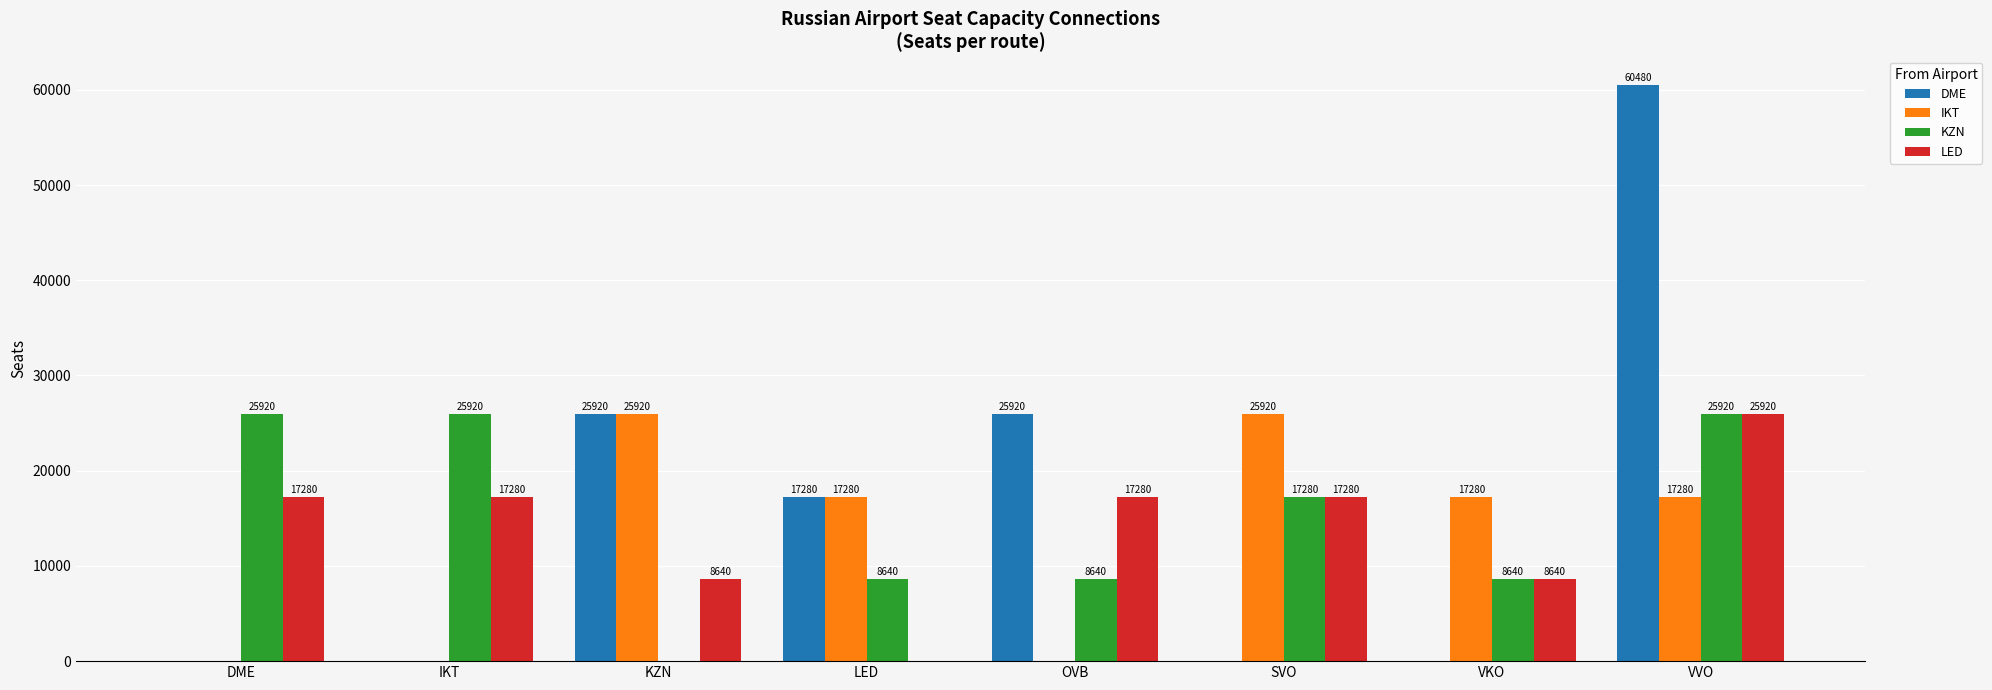

What is the sum of all DME values?

129600